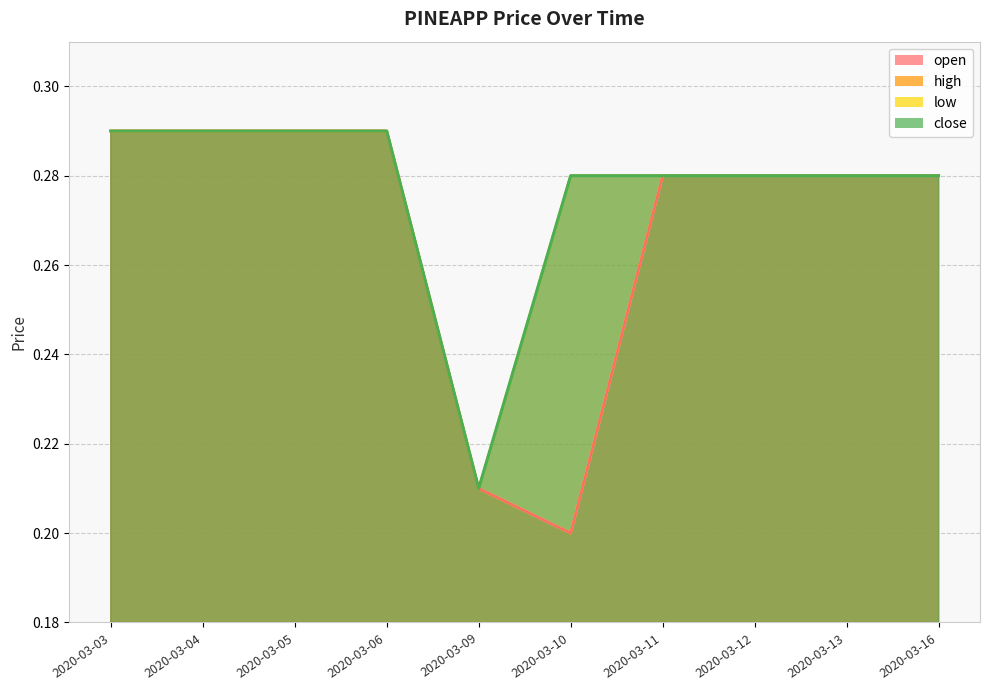

Which has a higher value, 2020-03-12 or 2020-03-09?

2020-03-12